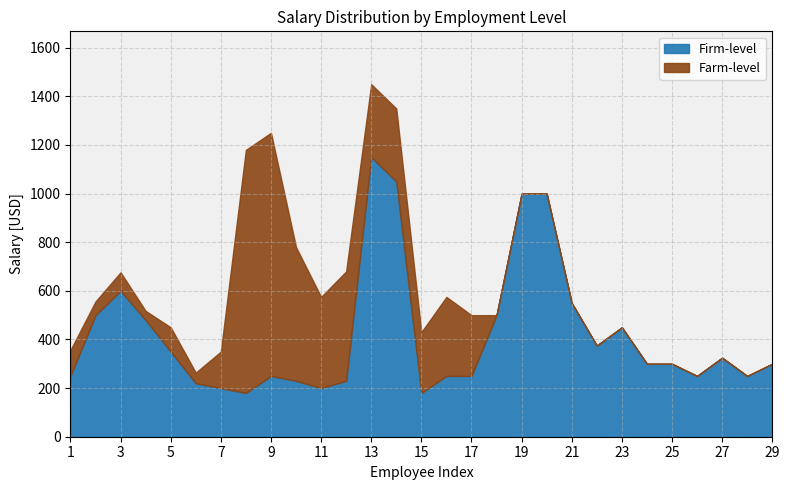

The Farm-level series shows 493.1 at 18. True or false?

False